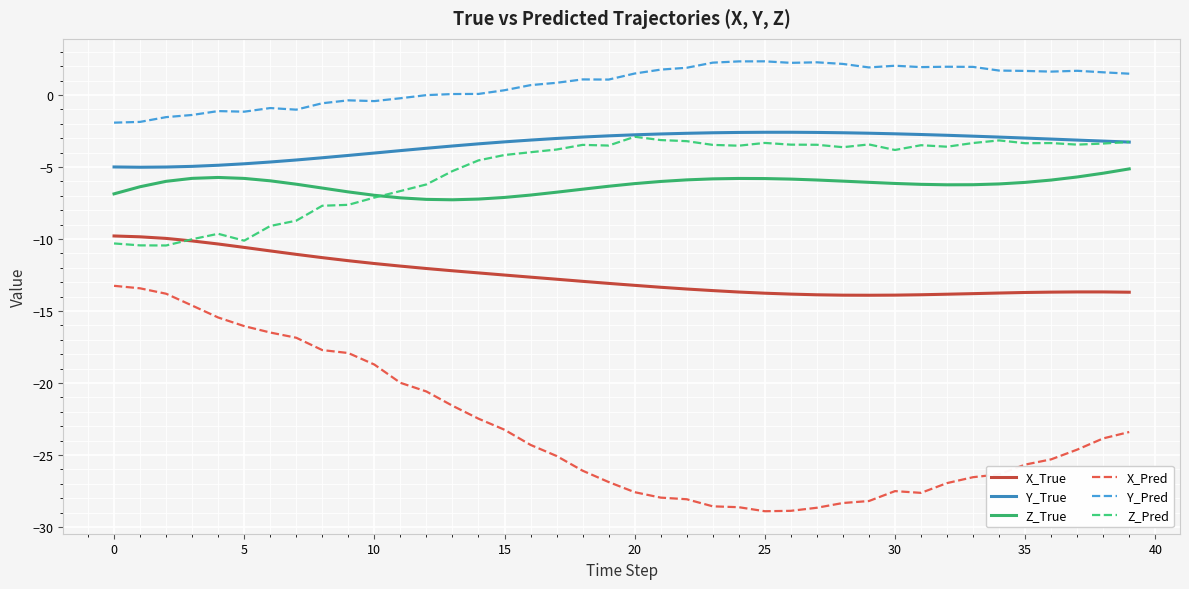

What is the minimum value shown in the chart?

-28.9